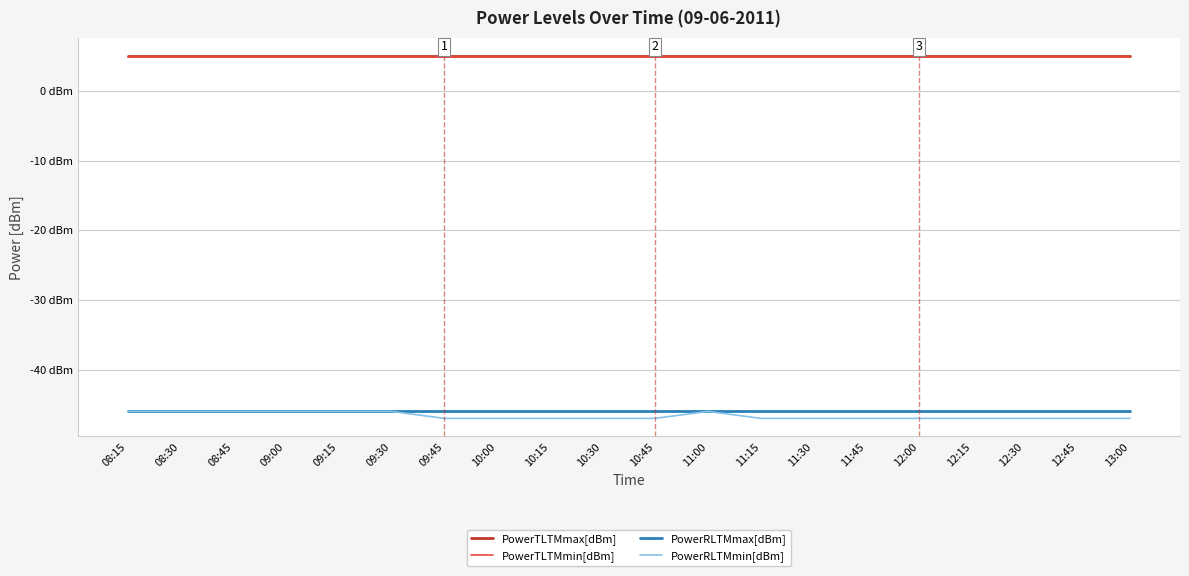

What is the spread (max minus min) of values at 11:45?

52.0